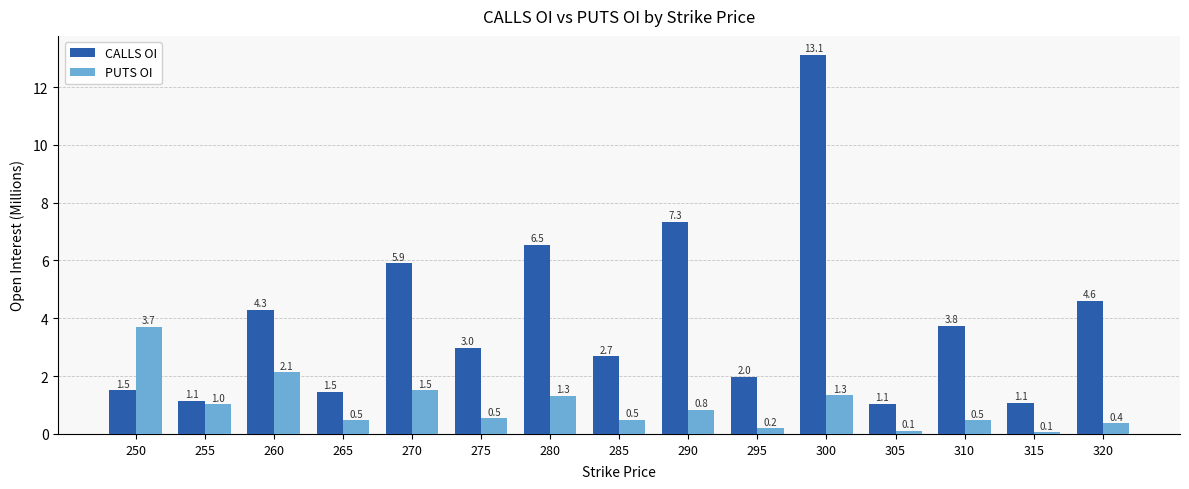

Which label corresponds to the largest value in the chart?

300